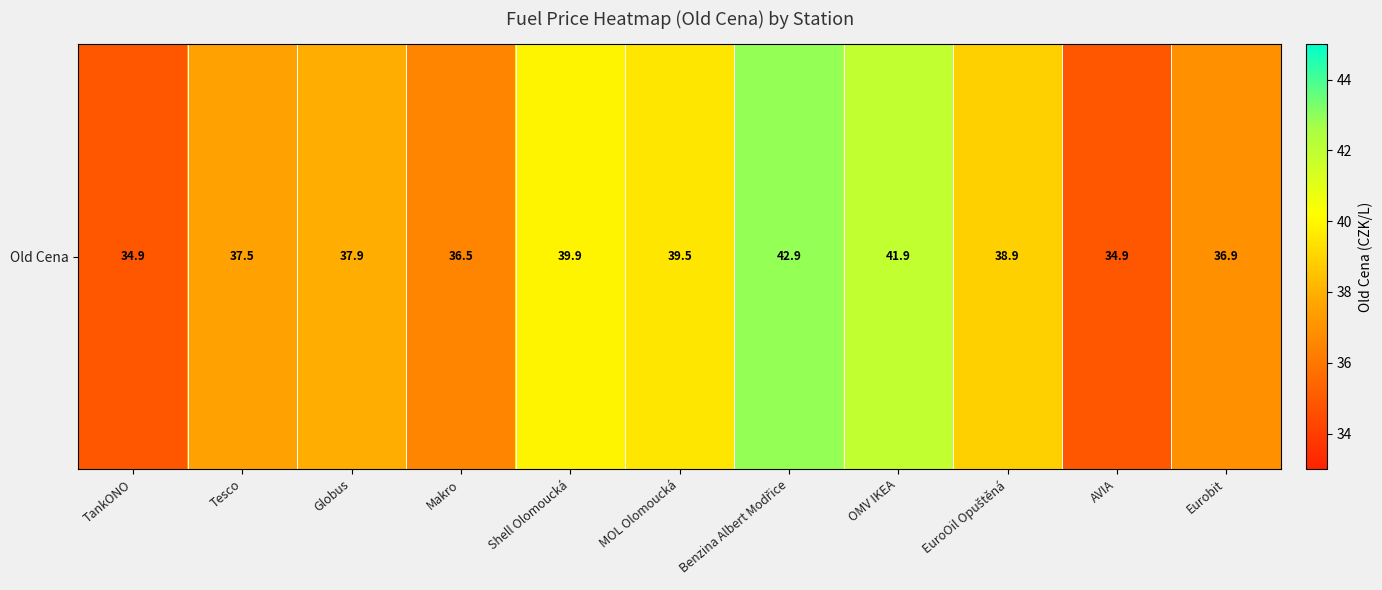

Which category has the highest value across all series?

Benzina Albert Modřice